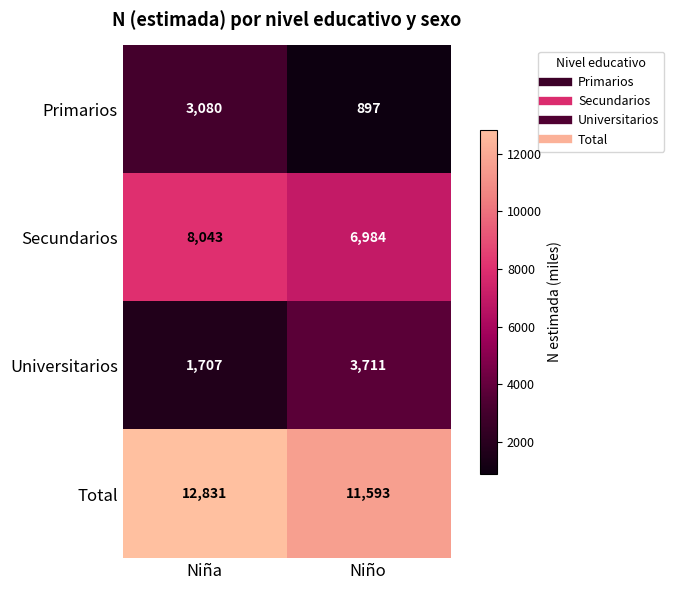

Between Niña and Niño, which series saw the biggest shift?

Primarios